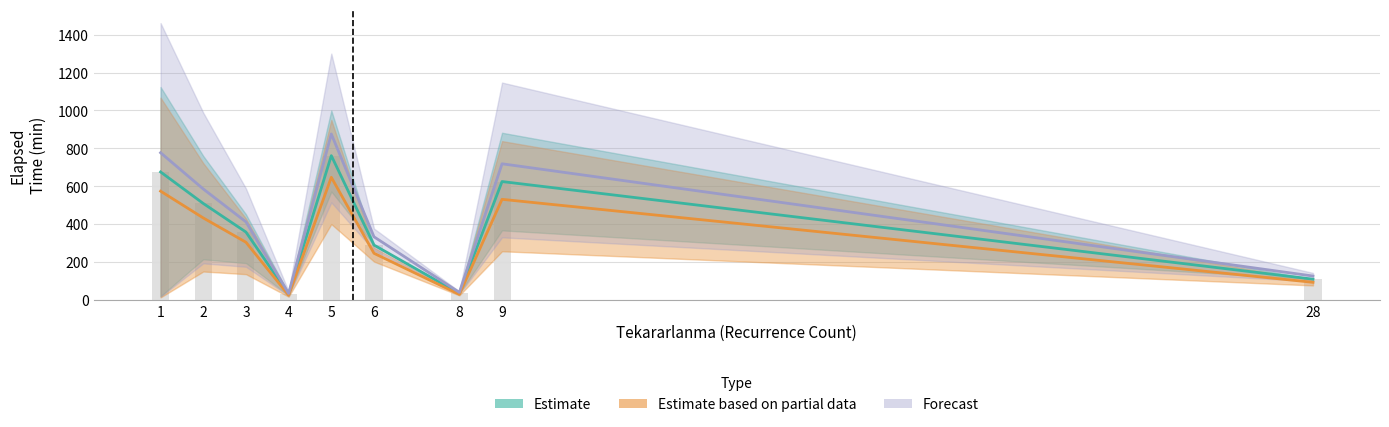

True or false: Forecast has a value of 646.3 at 3.

False